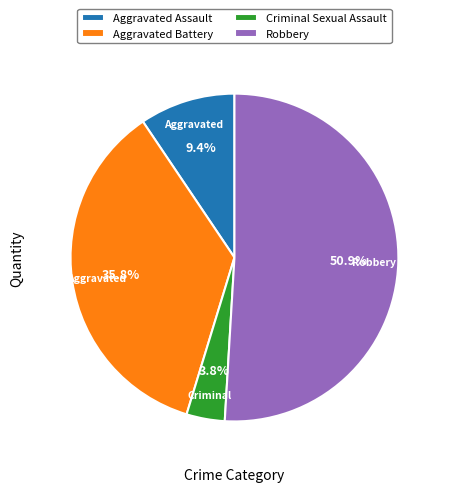

Do Criminal Sexual Assault and Aggravated Assault together represent more than half of the pie?

No